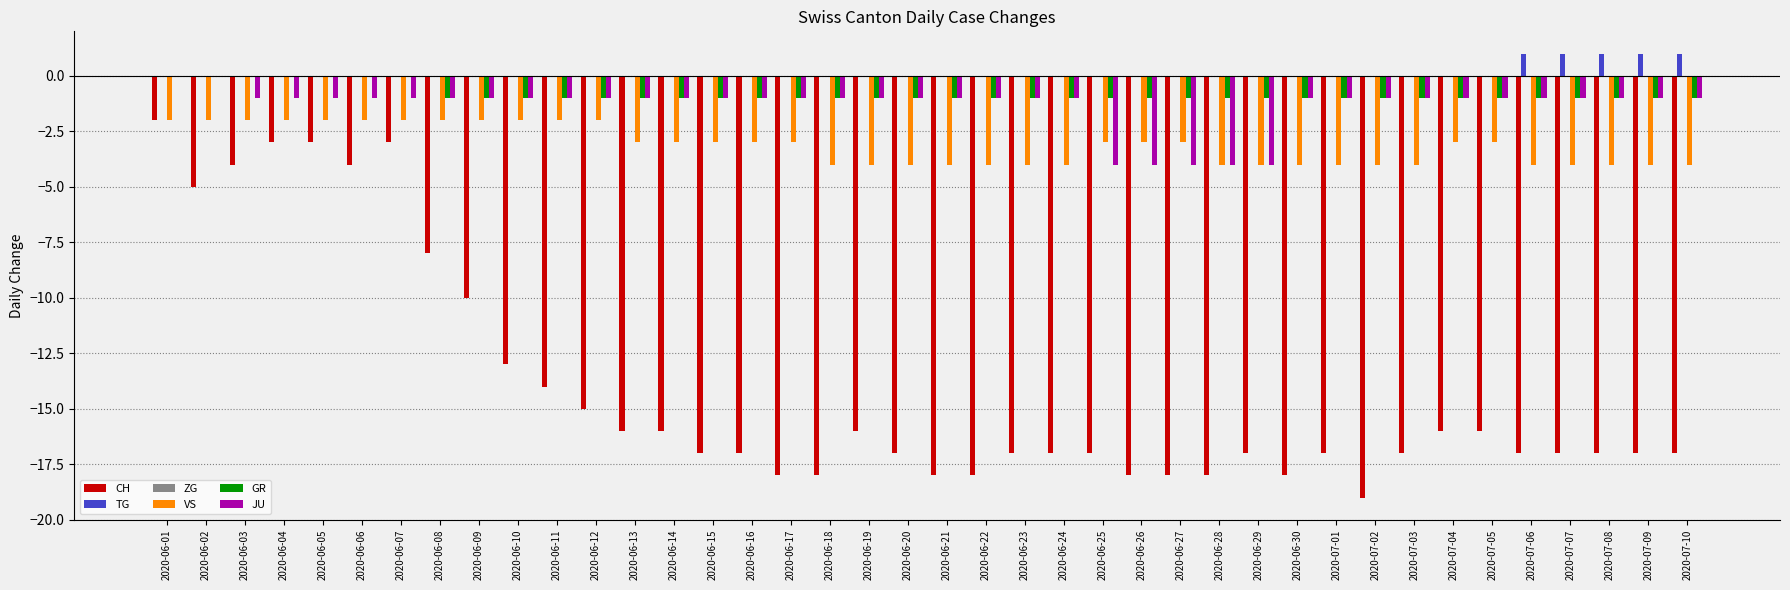

What is the sum of the CH values at 2020-06-15 and 2020-06-27?

-35